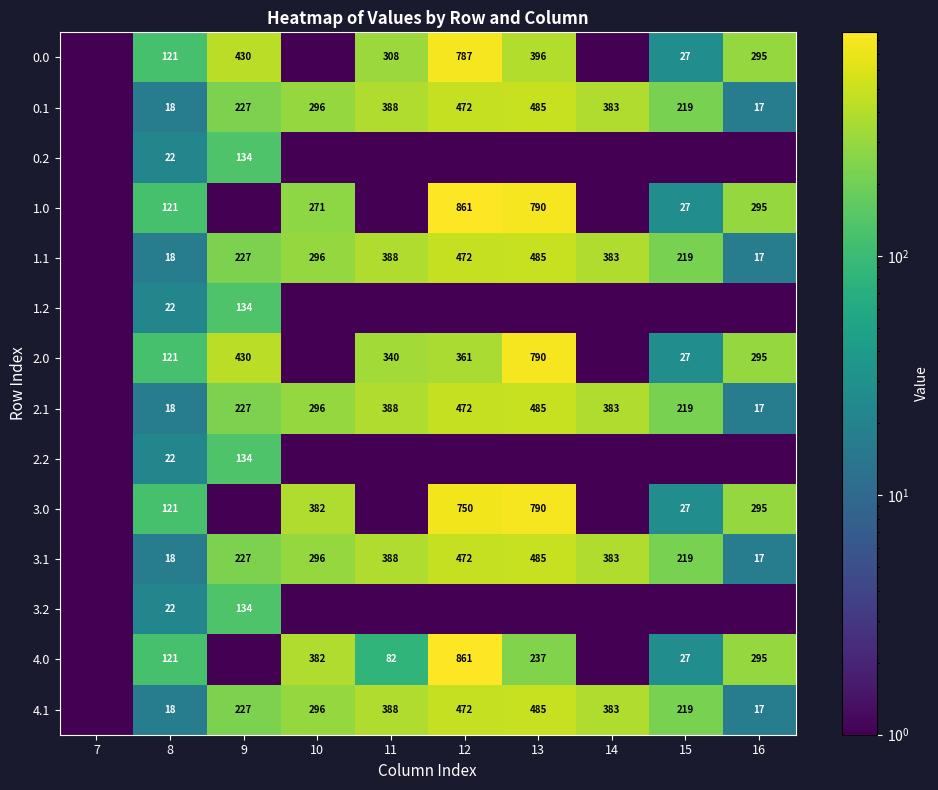

What is the sum of the 2.1 values at 15 and 13?

704.0